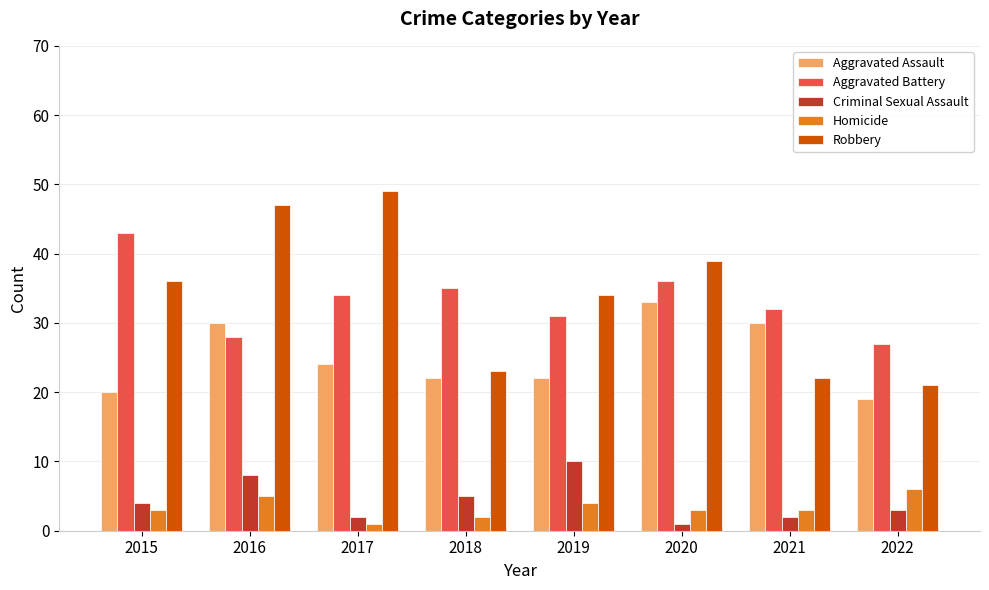

How many bars are there in each group?

5